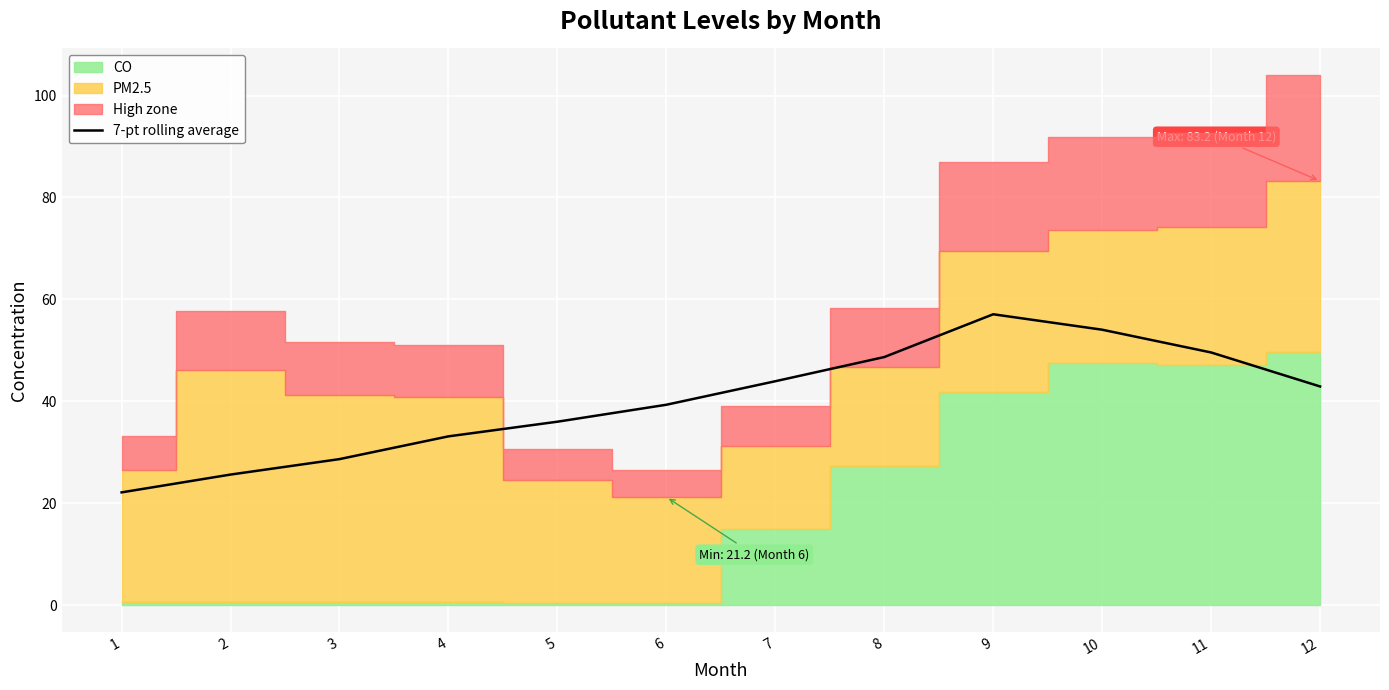

At which category does the data reach its first local peak?

9